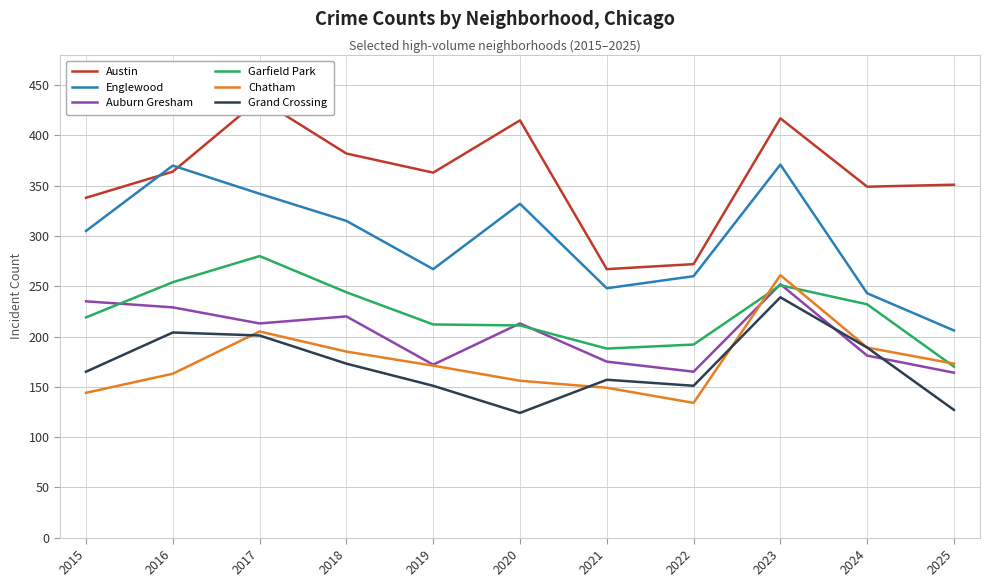

What is the value of the Garfield Park point at the 10th from the left?

232